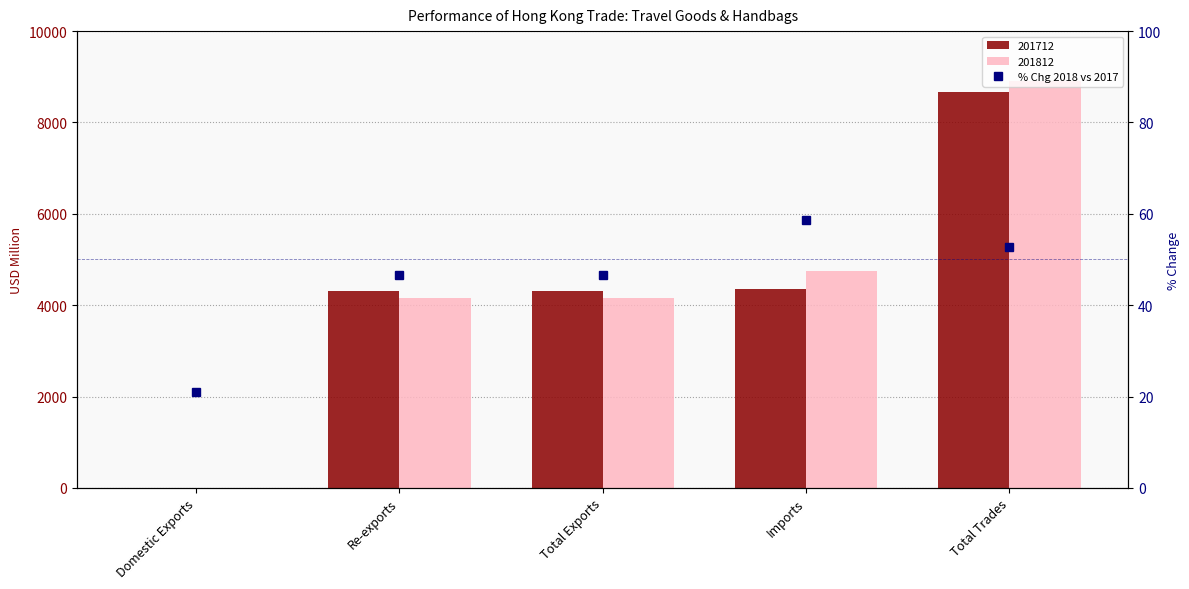

What is the label of the 2nd bar from the left?

Re-exports